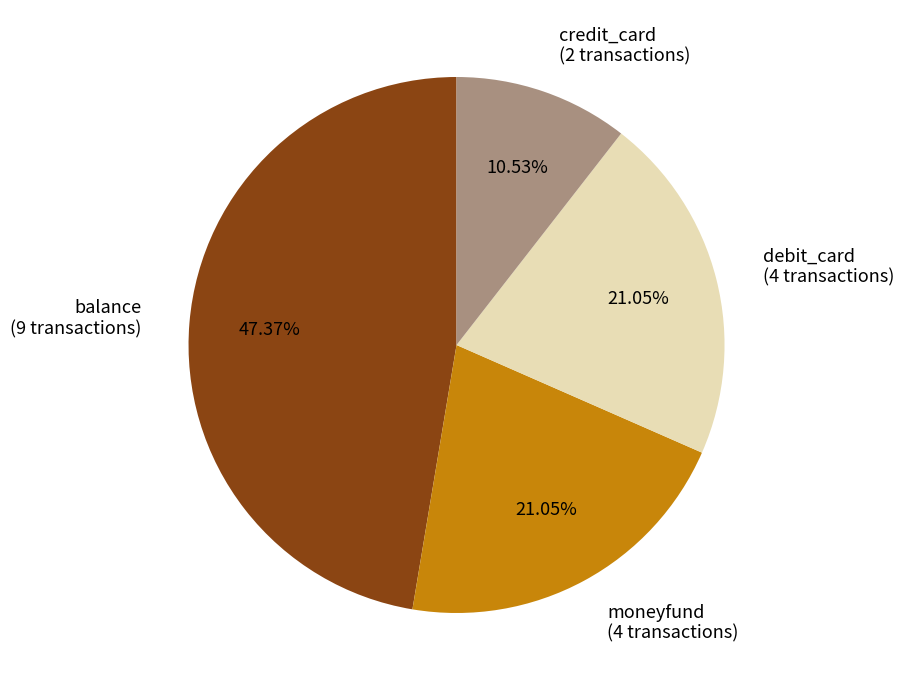

To the nearest percent, what portion does balance represent?

47%